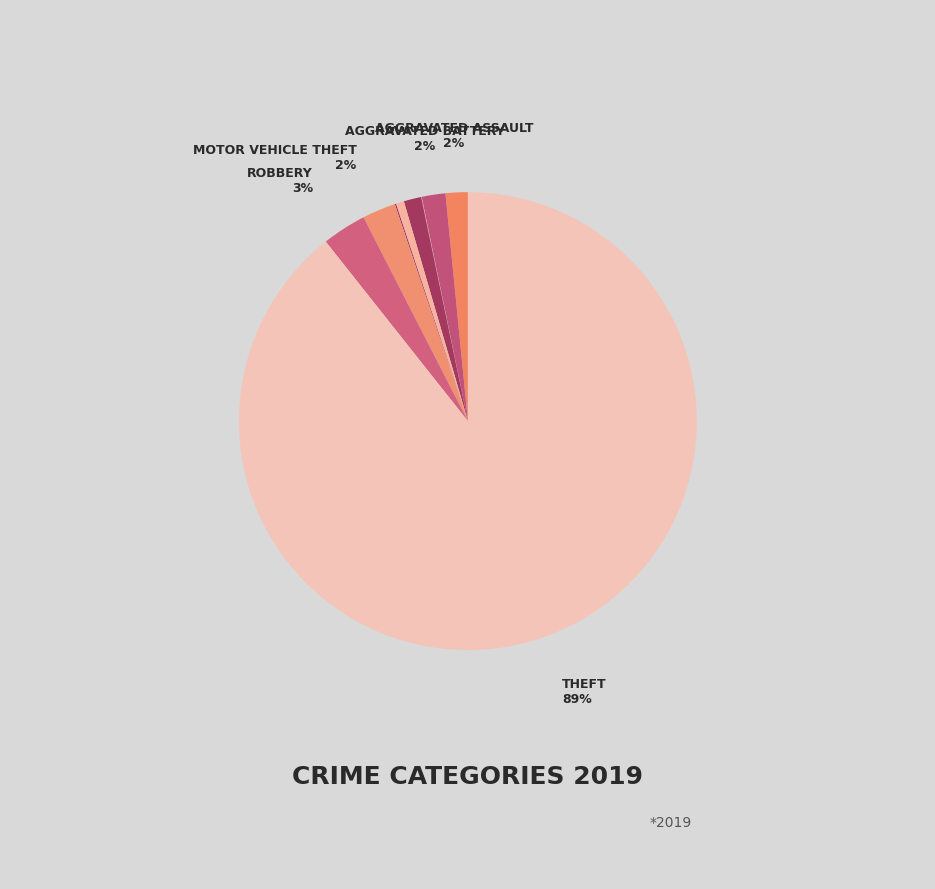

To the nearest percent, what is the difference between the largest and smallest slice percentages?

89%